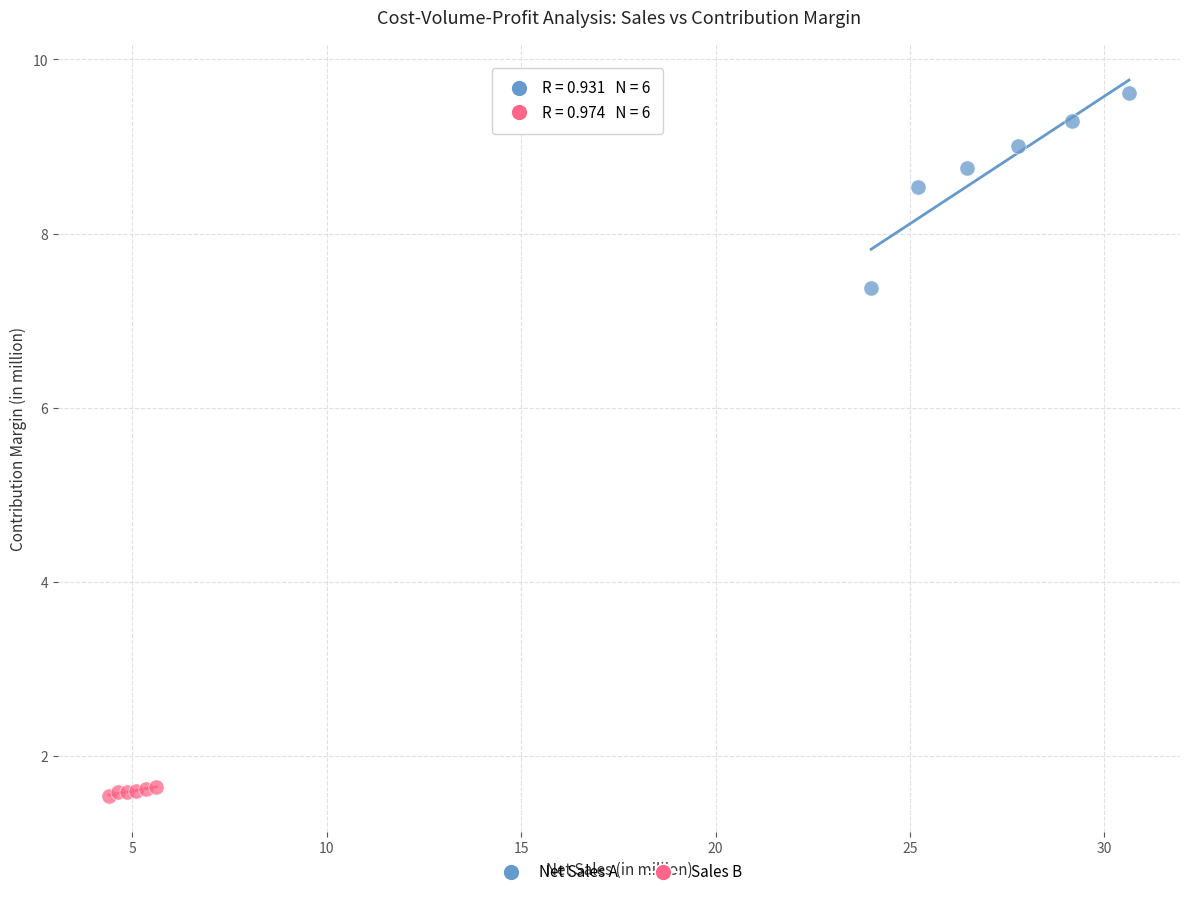

Which series has the largest Y range (max minus min)?

Net Sales A